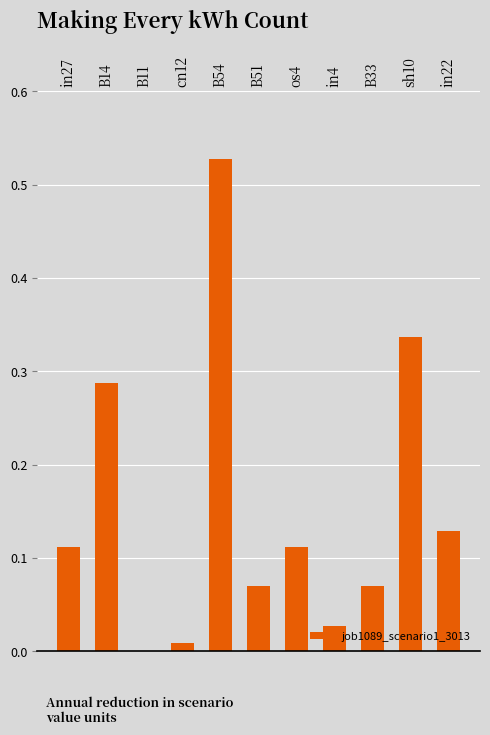

What is the sum of the values at B51 and B54?

0.6